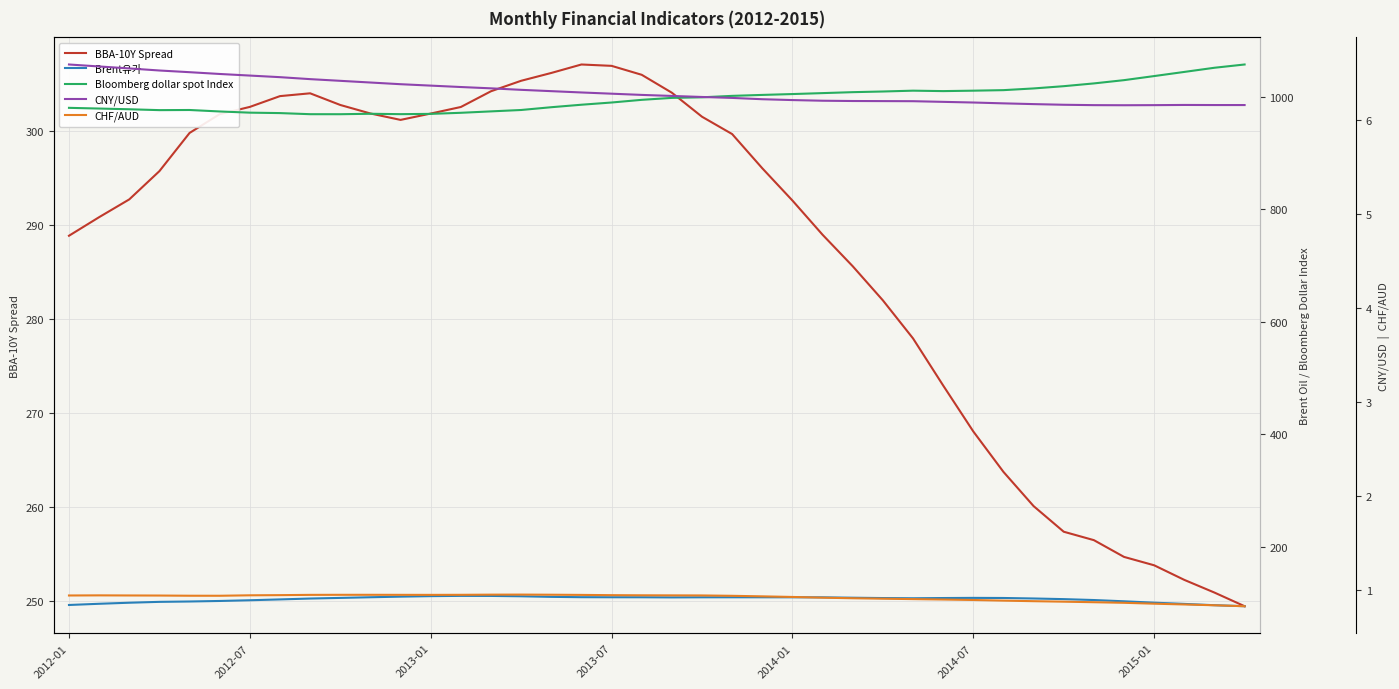

Which series has the largest total across all categories?

Bloomberg dollar spot Index